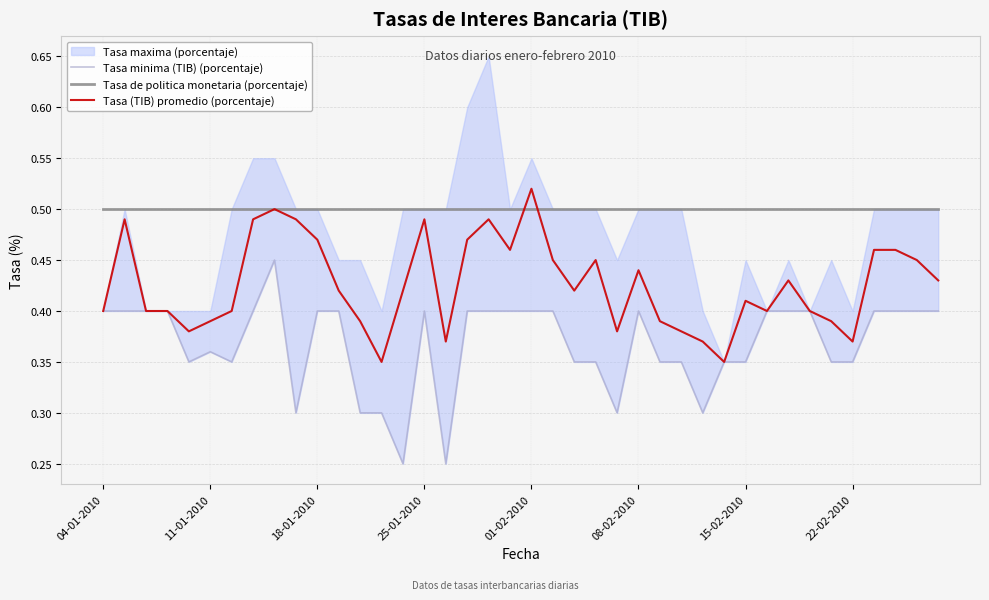

Between 08-02-2010 and 16, which is larger?

08-02-2010